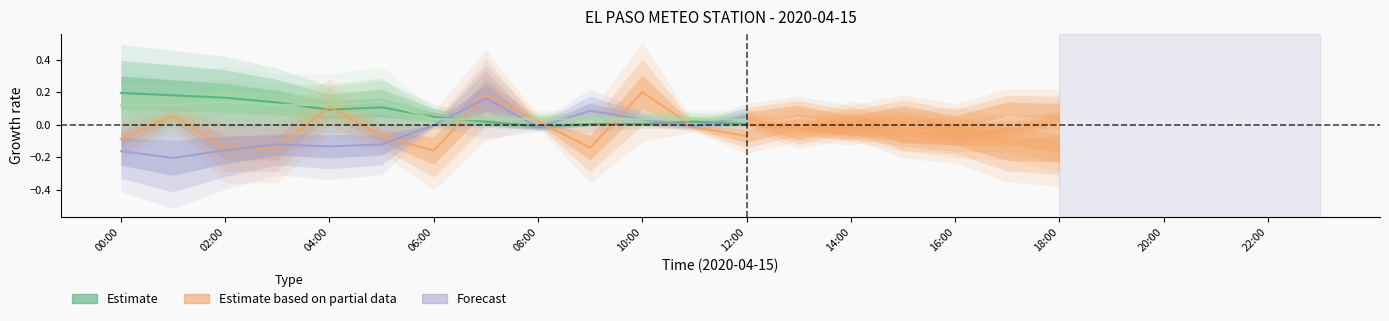

True or false: Humidity [%] has more than 2 interior local peaks.

True